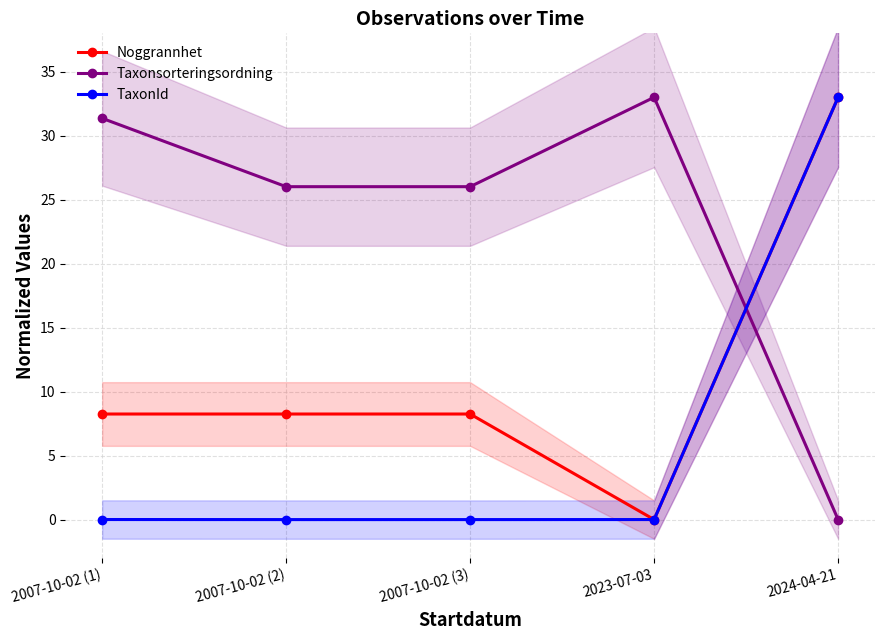

What is the average value of the Taxonsorteringsordning series?

23.3